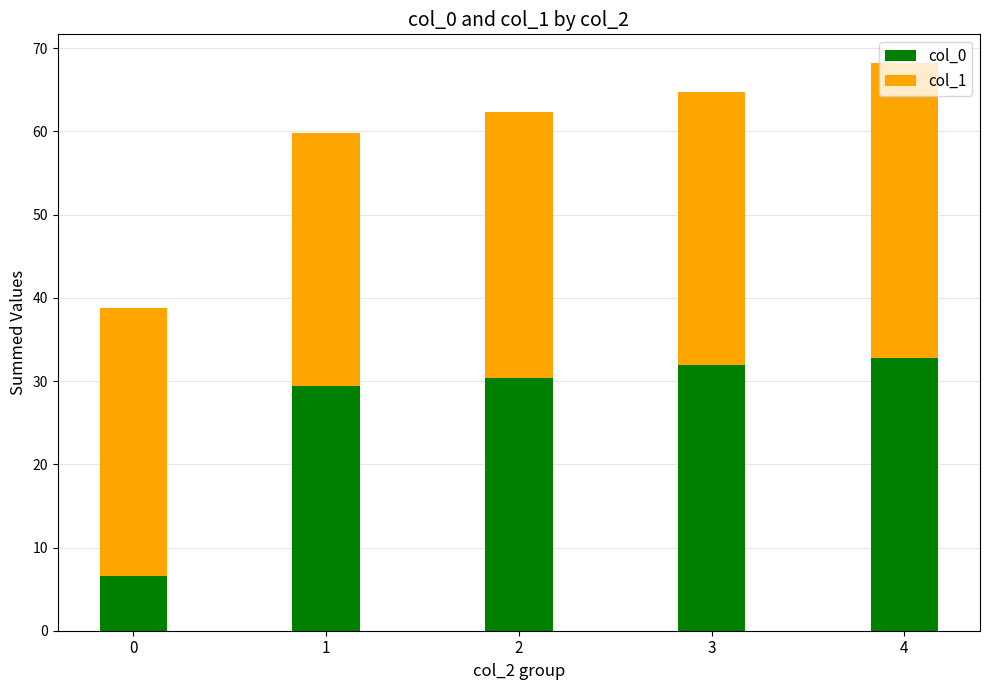

What is the sum of the col_0 values at 2 and 1?

59.9